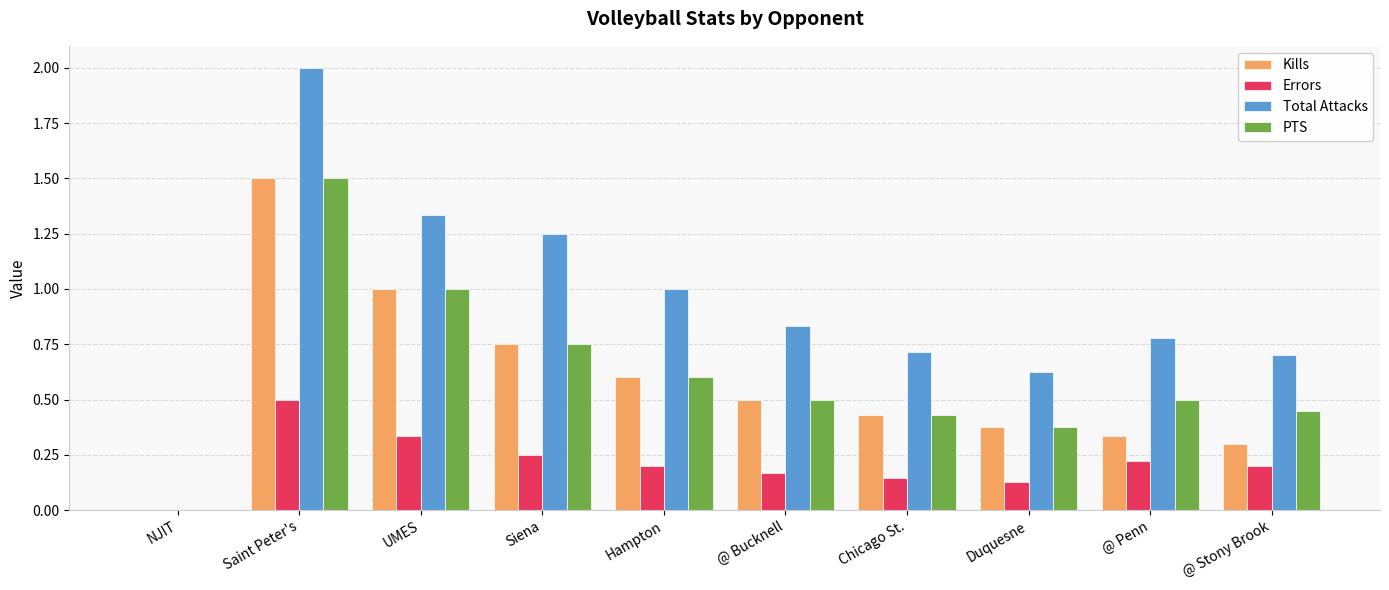

How many Kills values are between 0 and 1?

9